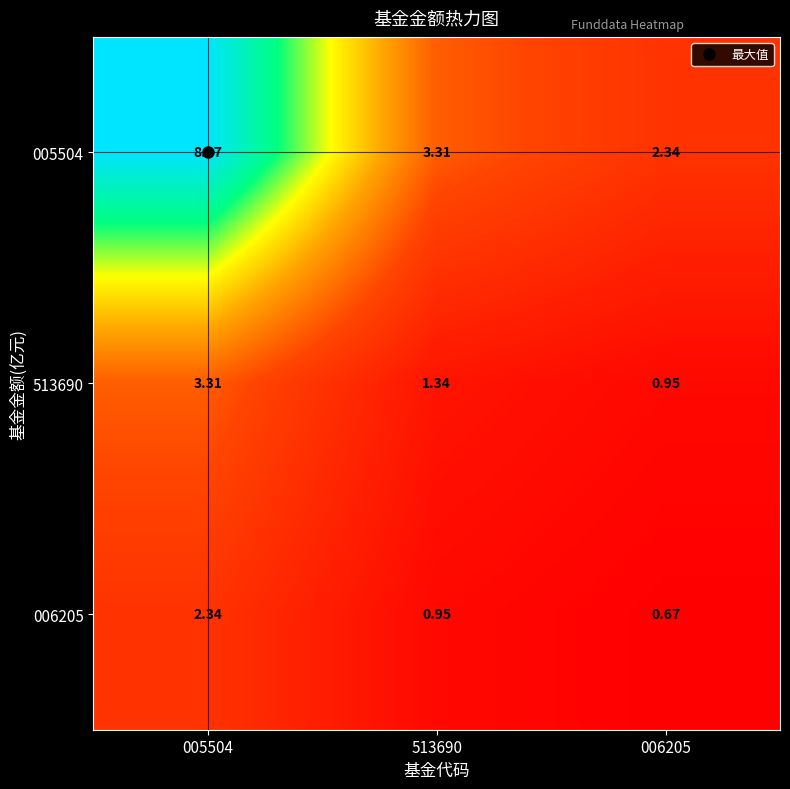

Is the value of 513690 at 006205 greater than the value of 006205 at 006205?

Yes